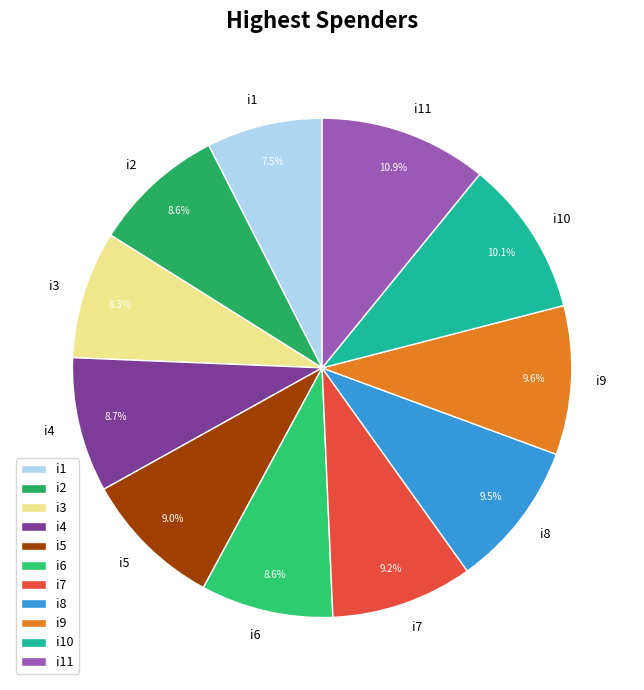

What percentage is NOT represented by i3?

91.7%